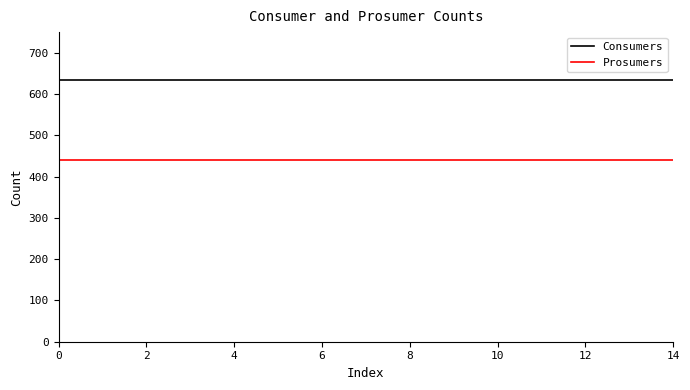

List the series in order of their peak value, lowest first.

Prosumers, Consumers